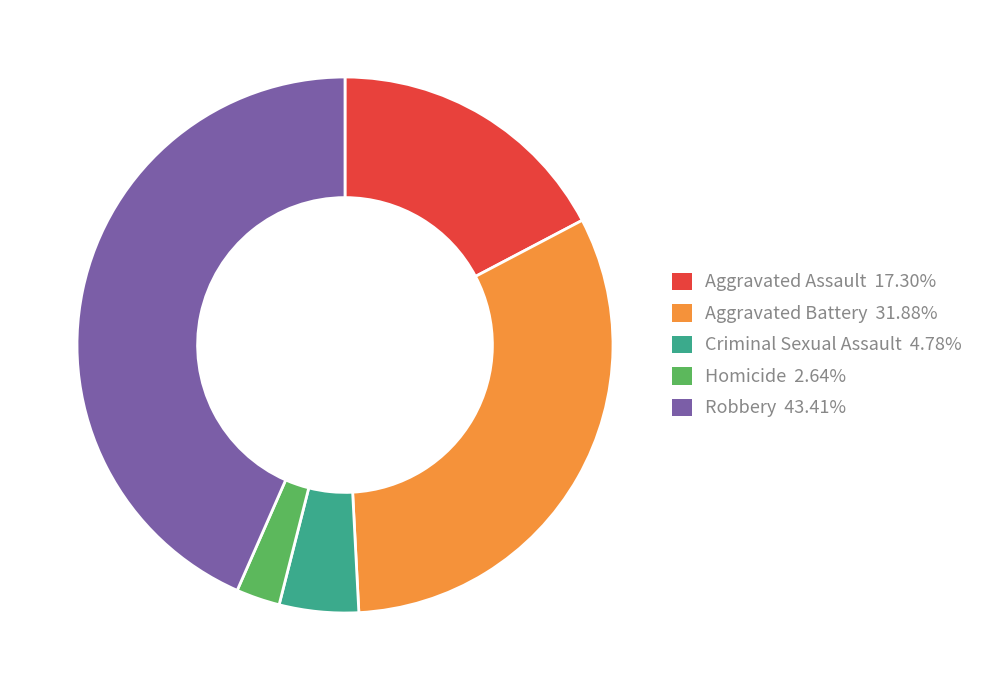

Is the sum of Aggravated Assault and Aggravated Battery greater than half?

No